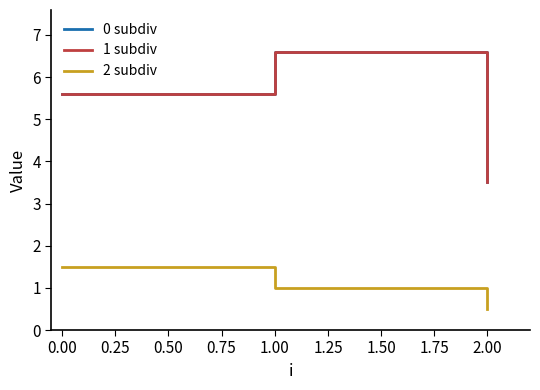

Is this an area chart (filled region under the line)?

No